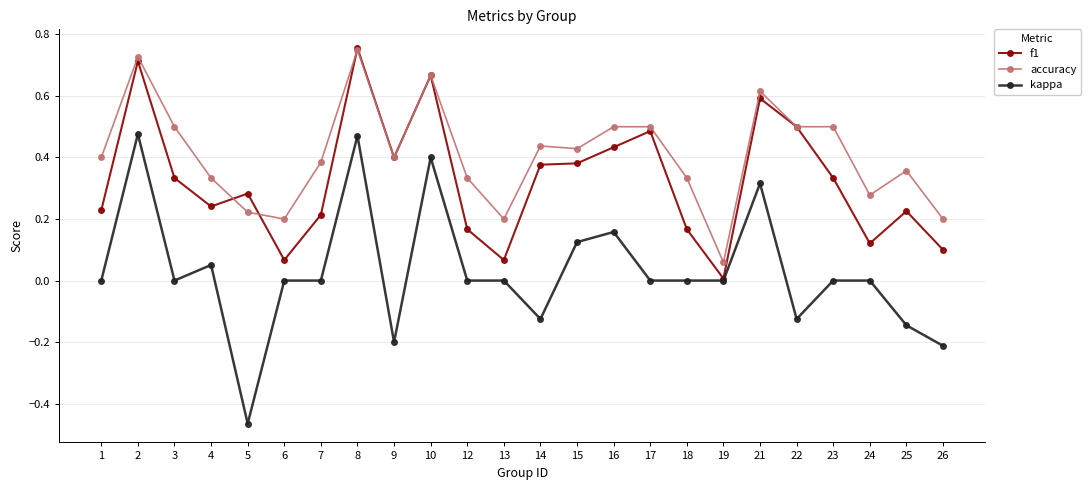

True or false: f1 and accuracy cross at least once.

True